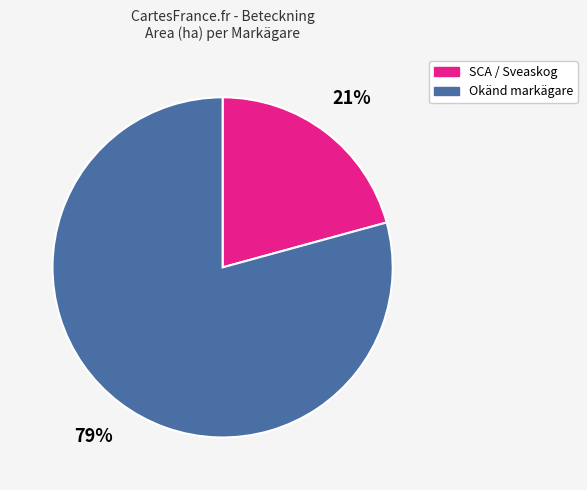

Is there any slice that represents more than half of the pie?

Yes